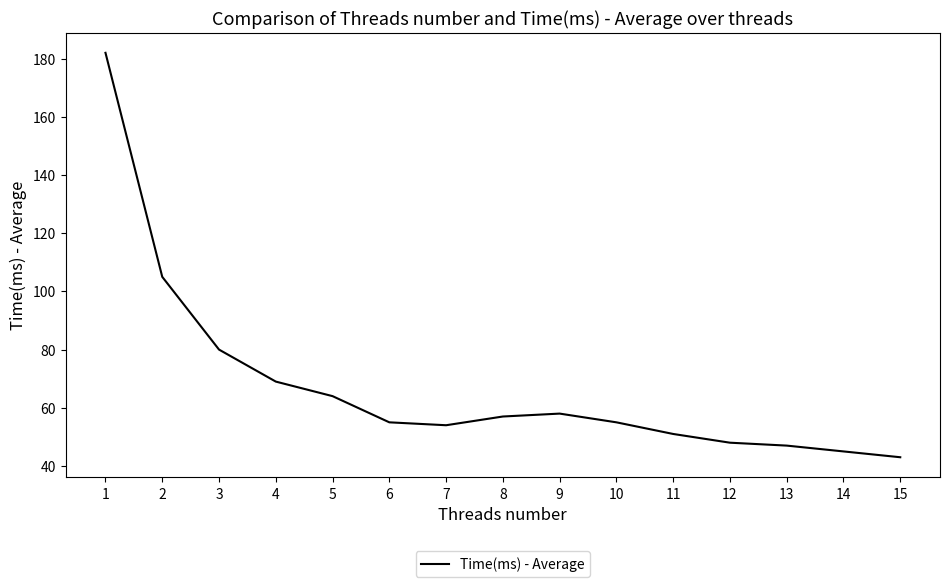

What is the sum of all values?

1013